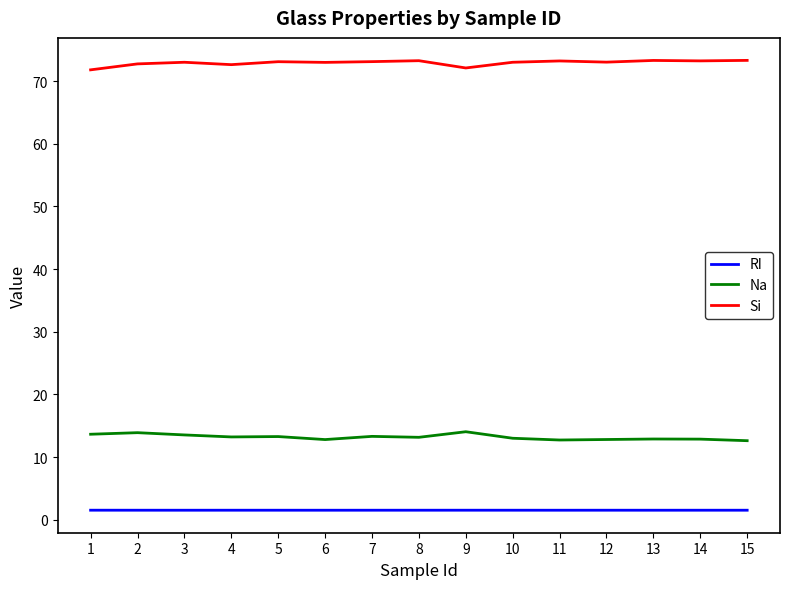

True or false: Si and RI intersect in this chart.

False